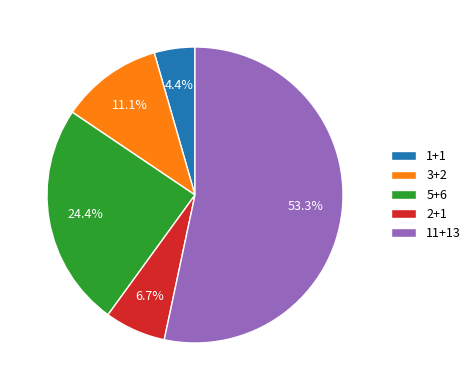

Which slice is the largest?

11+13